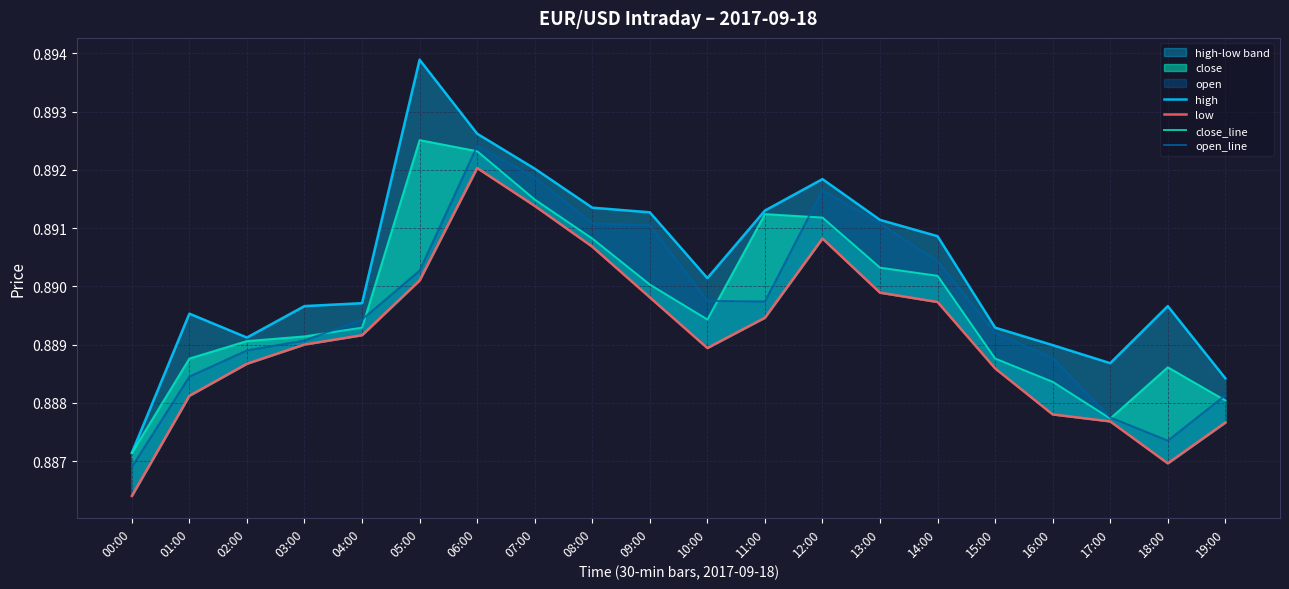

Where is open_line nearest to the value 0?

00:00